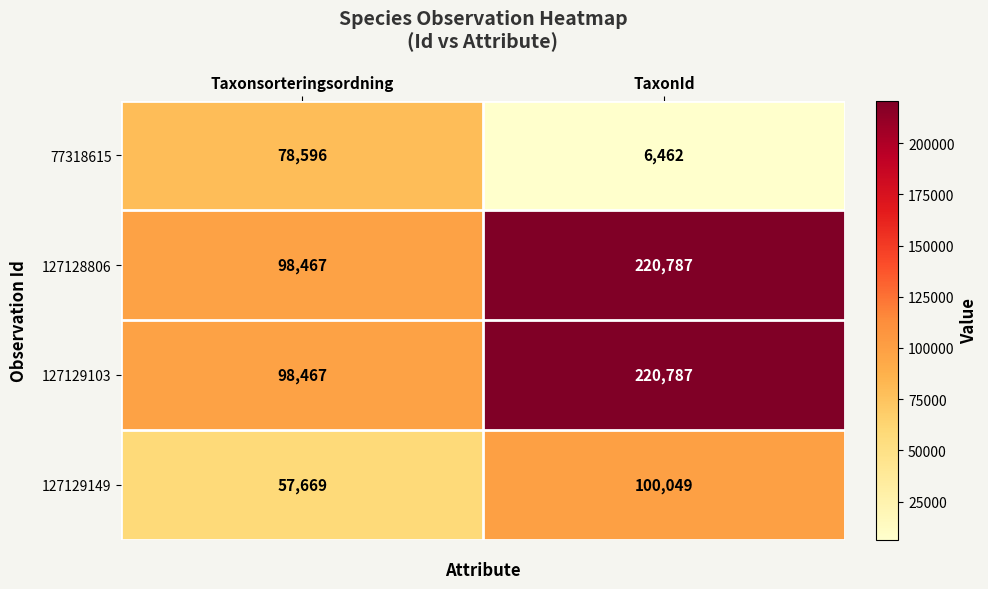

Reading left to right, extract all data points from this chart.

77318615: 78596	6462
127128806: 98467	220787
127129103: 98467	220787
127129149: 57669	100049